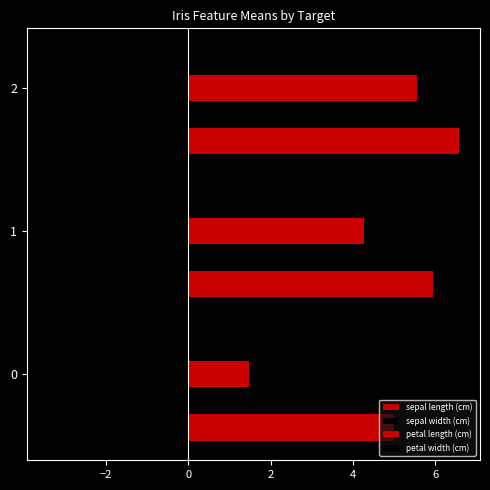

How many categories are shown in the chart?

3